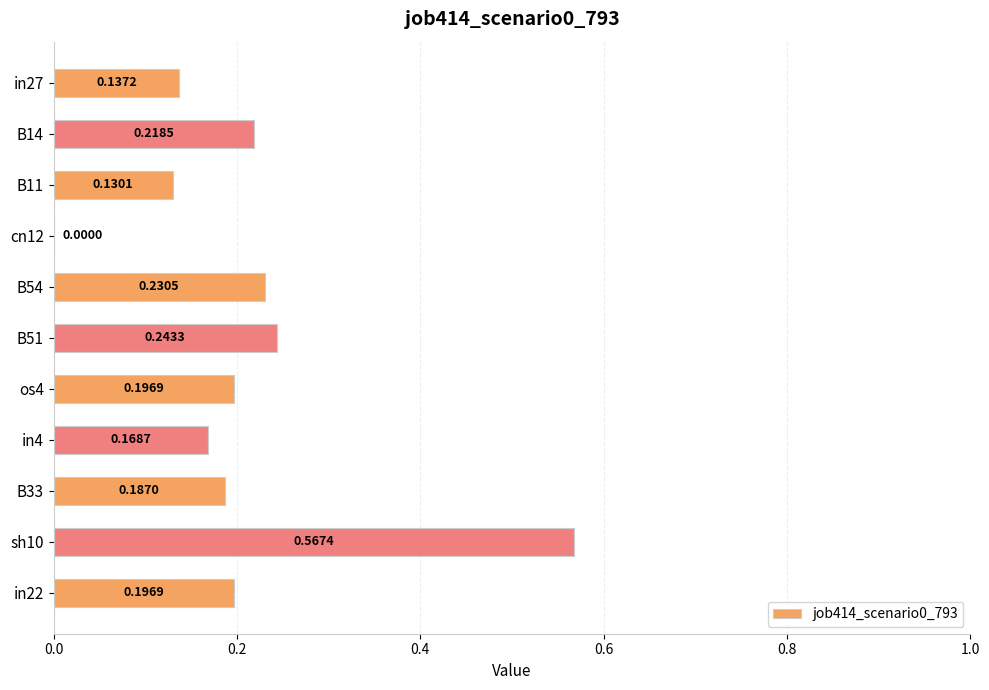

Which category has the highest value across all series?

sh10